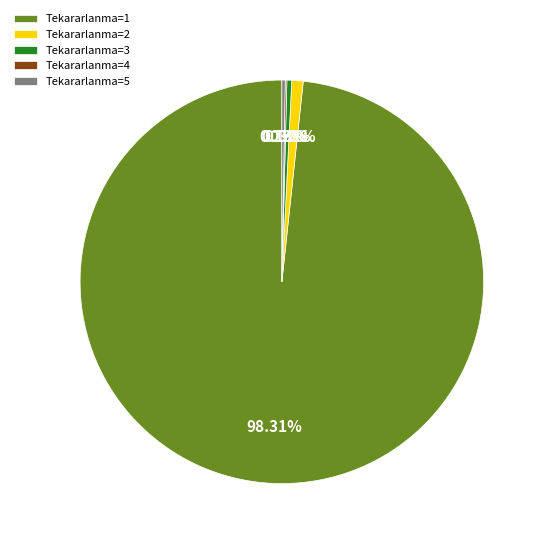

To the nearest percent, what is the difference between the largest and smallest slice percentages?

98%